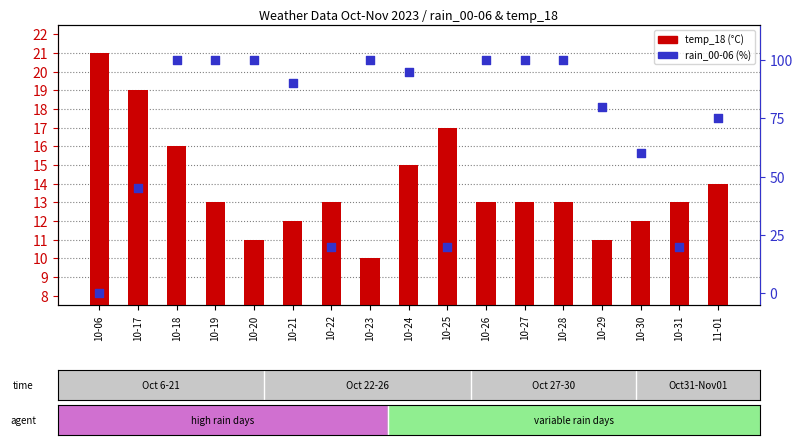

Which series has the largest total across all categories?

rain_00-06